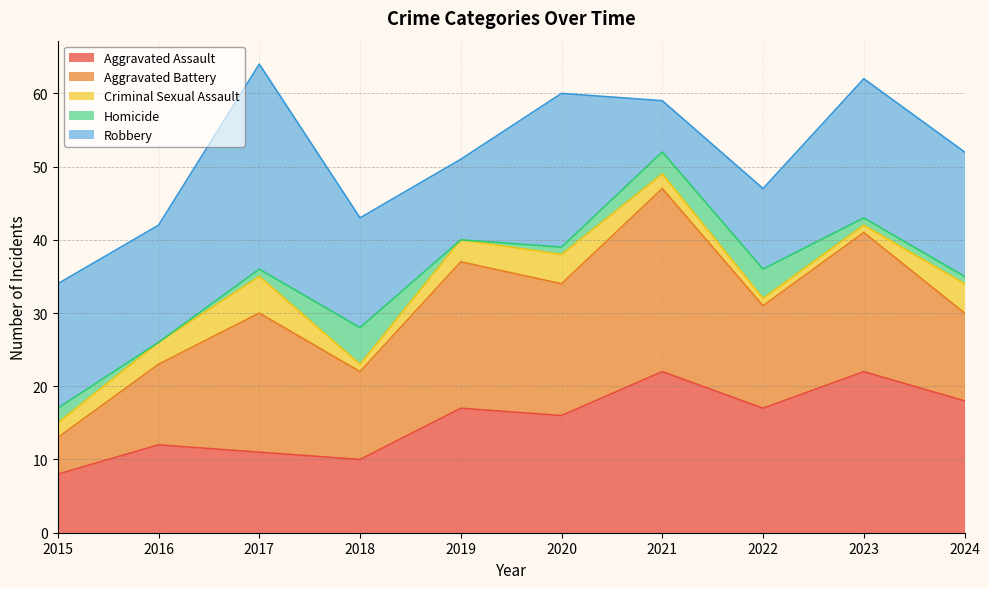

Which series has the widest spread of values?

Robbery